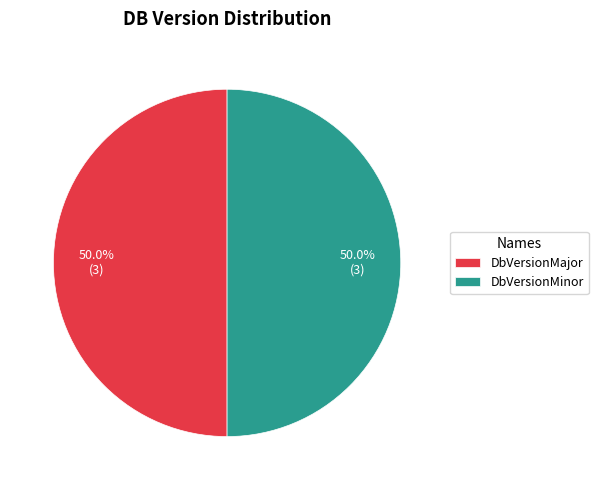

Is it true that DbVersionMajor is 50% of the pie?

True